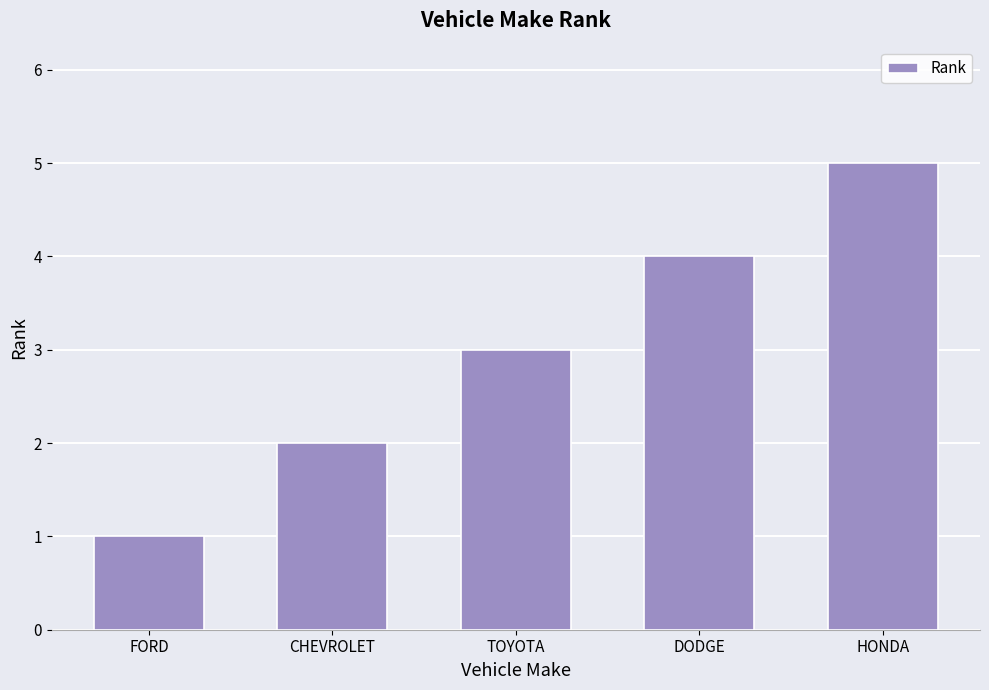

Where is the data nearest to the value 3?

TOYOTA